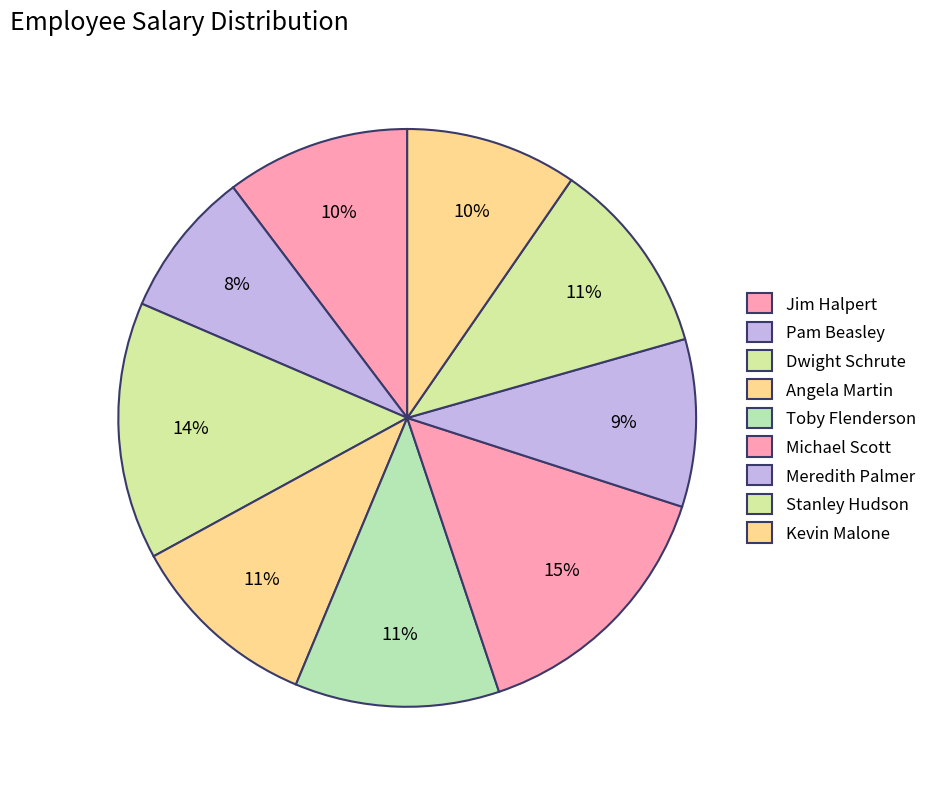

How many slices are in this pie chart?

9